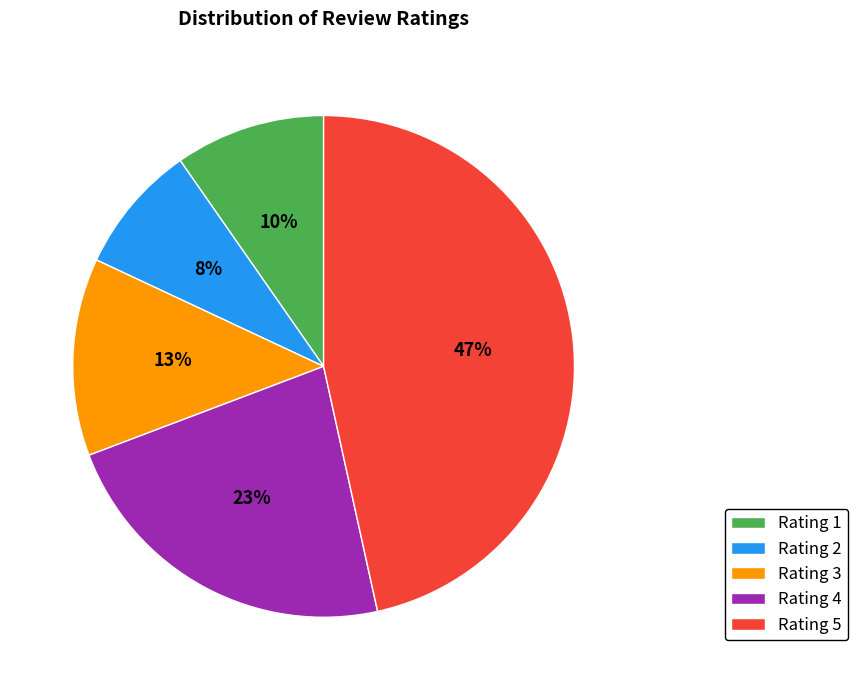

Does Rating 5 account for over 50% of the chart?

No